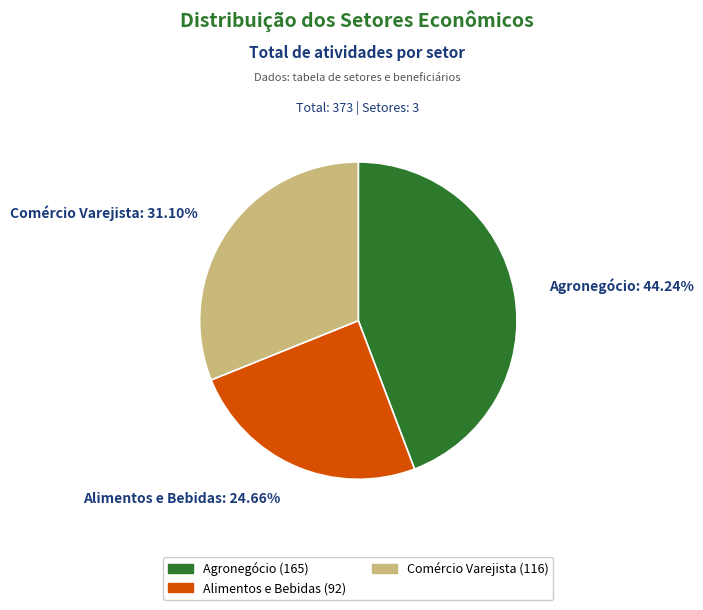

Which category has the biggest portion of the pie?

Agronegócio